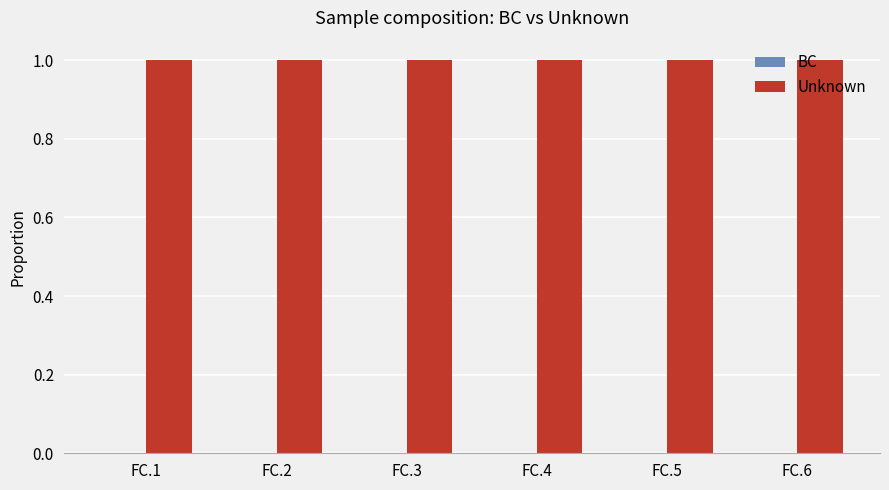

Is it true that Unknown equals 0.4 at FC.4?

False